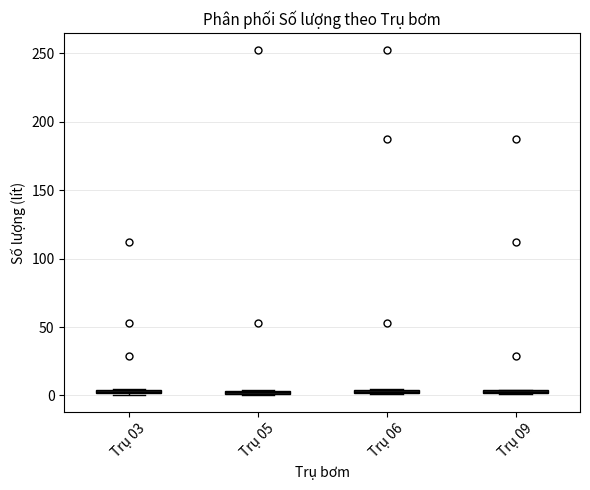

Where is the upper edge of the box for Trụ 09 on the y-axis? The values are not printed on the chart, so give them approximately, as read against the axis.

5